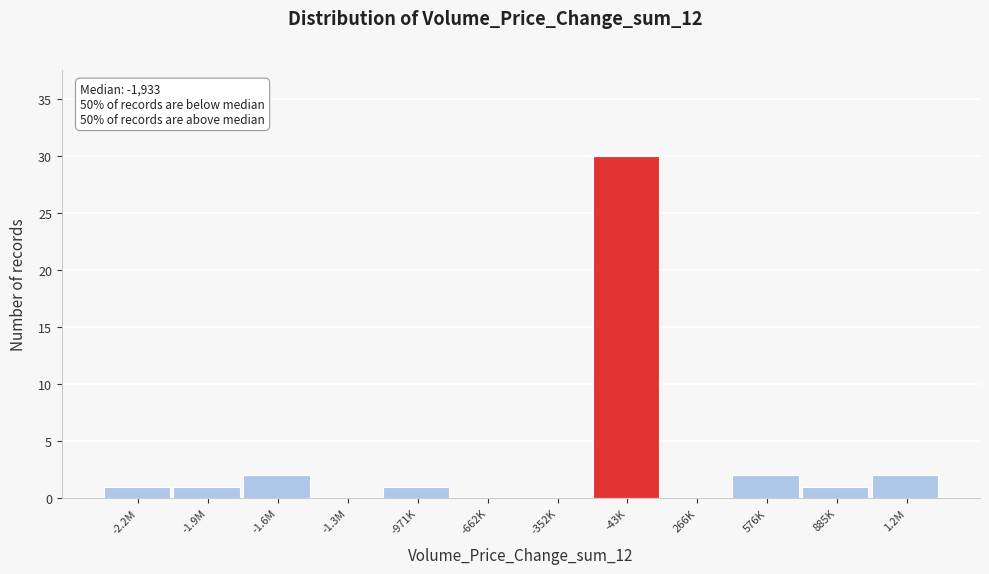

Which label corresponds to the largest value in the chart?

-43K